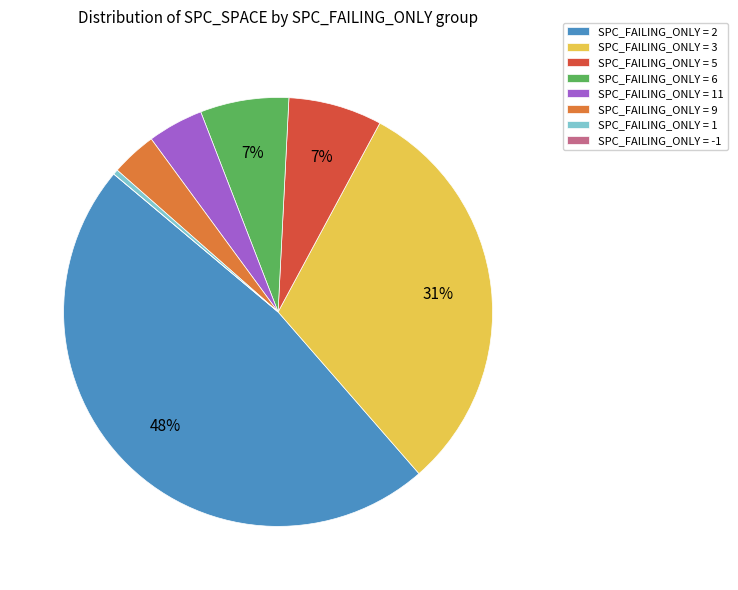

What is the ratio of the value at SPC_FAILING_ONLY = 3 to the value at SPC_FAILING_ONLY = 2?

0.6